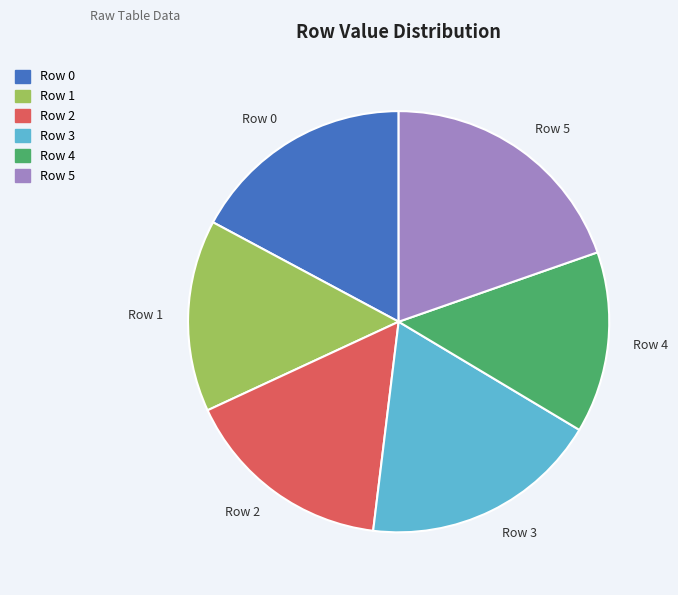

Do Row 5 and Row 4 together represent more than half of the pie?

No